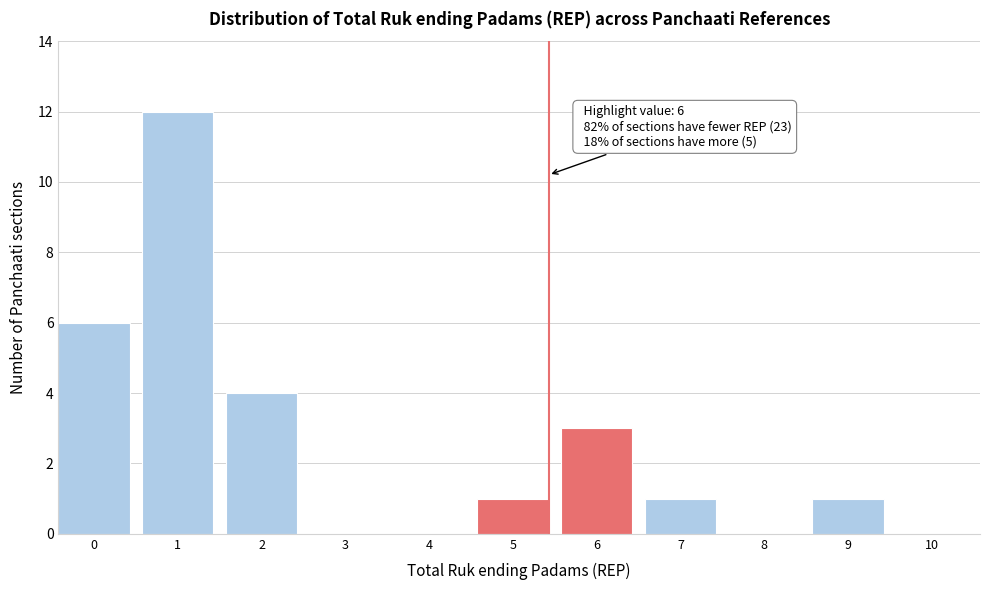

Reading left to right, transcribe all the data shown in this chart.

0=6	1=12	2=4	3=0	4=0	5=1	6=3	7=1	8=0	9=1	10=0